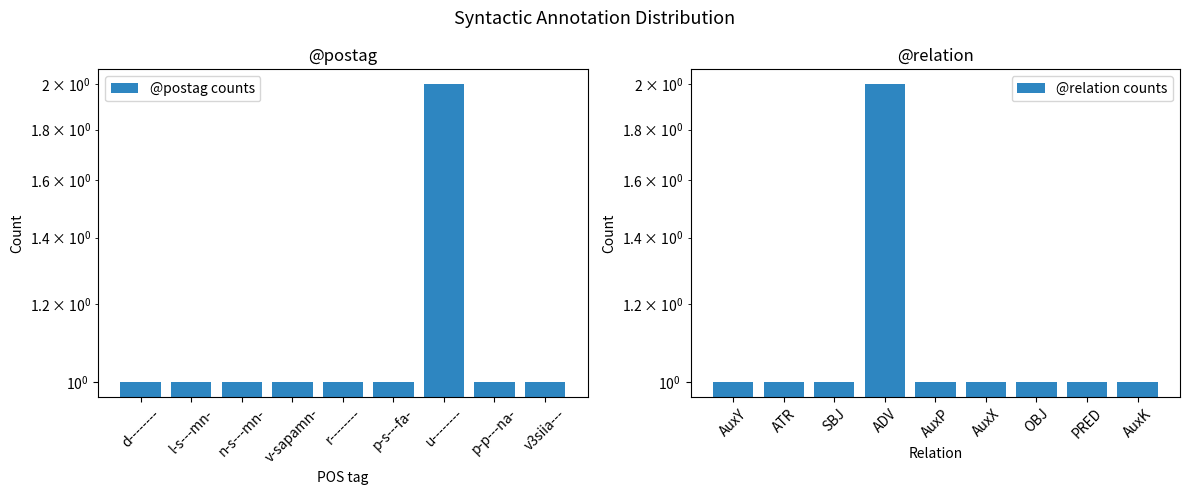

Which series has the largest total across all categories?

@postag counts